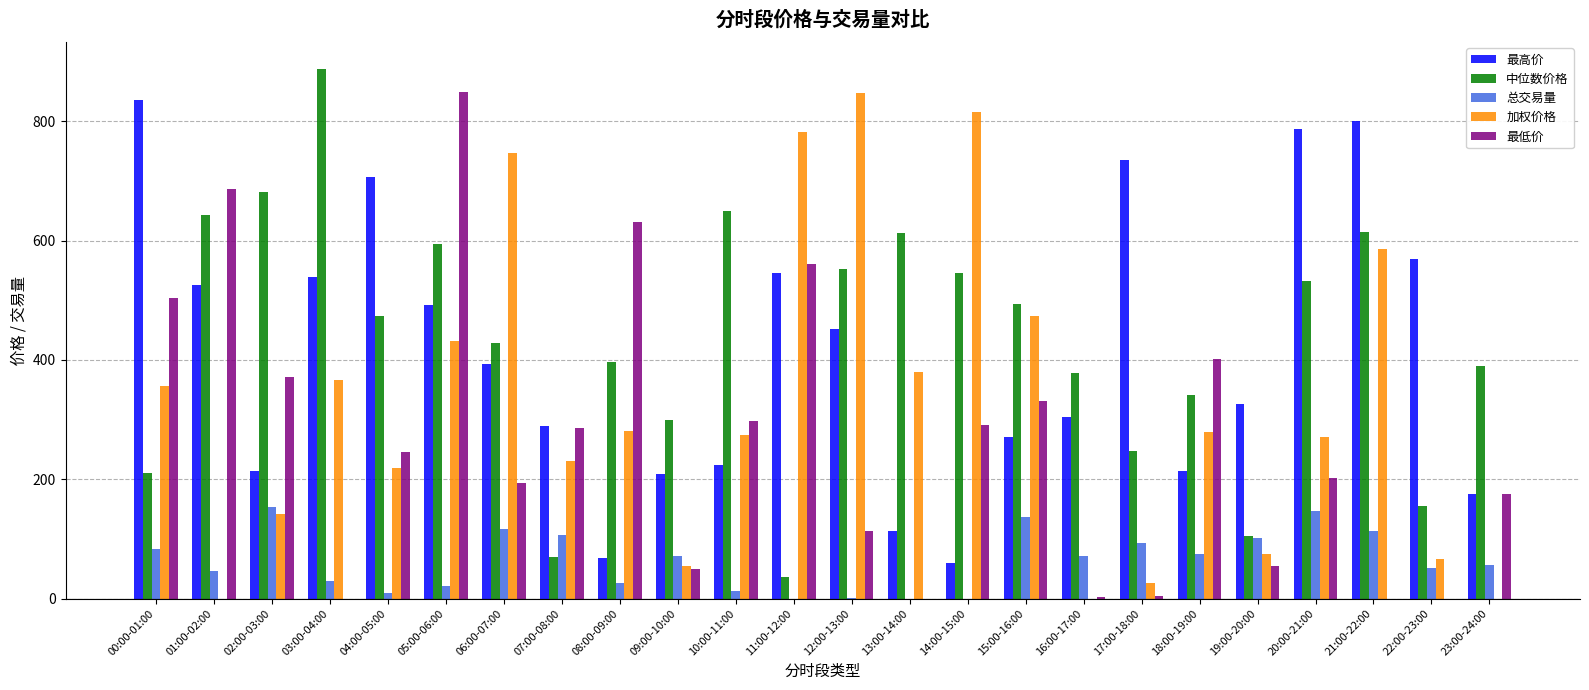

Between 14:00-15:00 and 15:00-16:00, which series saw the biggest shift?

加权价格